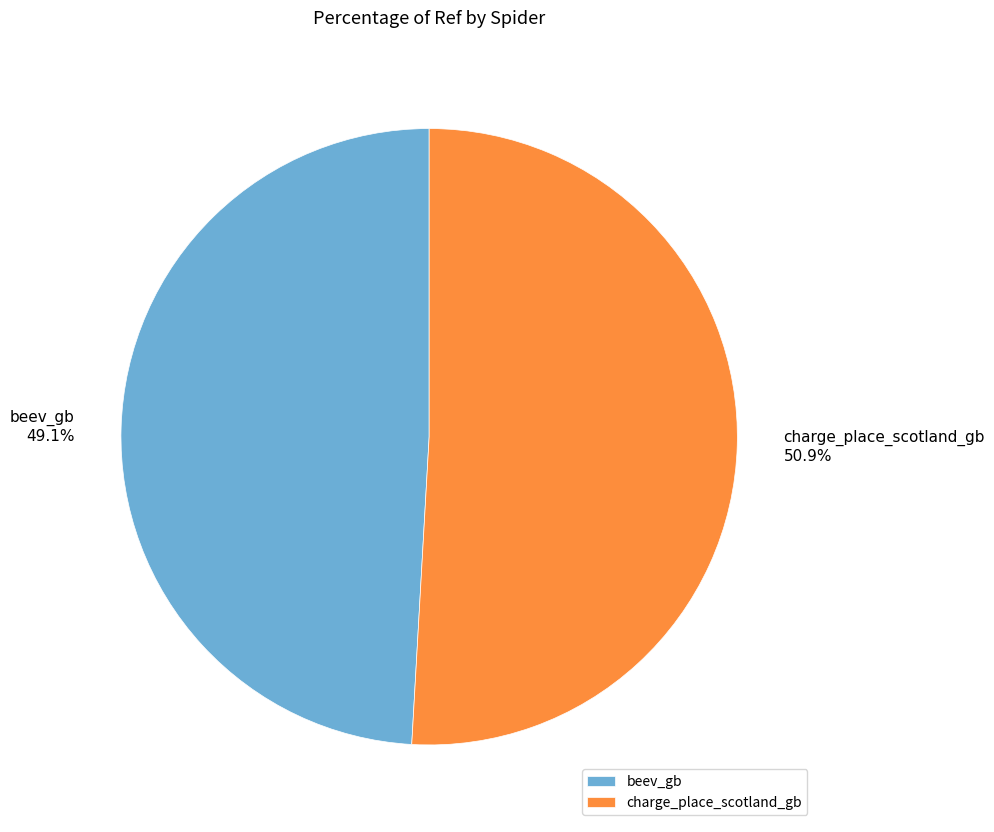

Is it true that beev_gb is 62% of the pie?

False